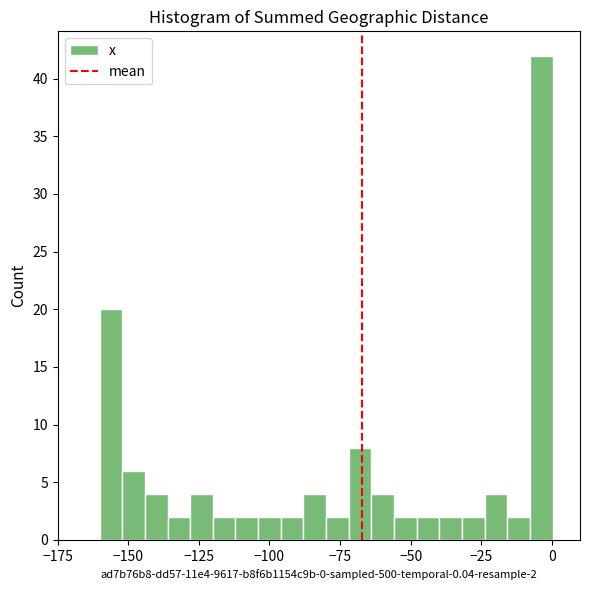

Read against the x-axis, roughly where is the centre of the tallest bar?

-5